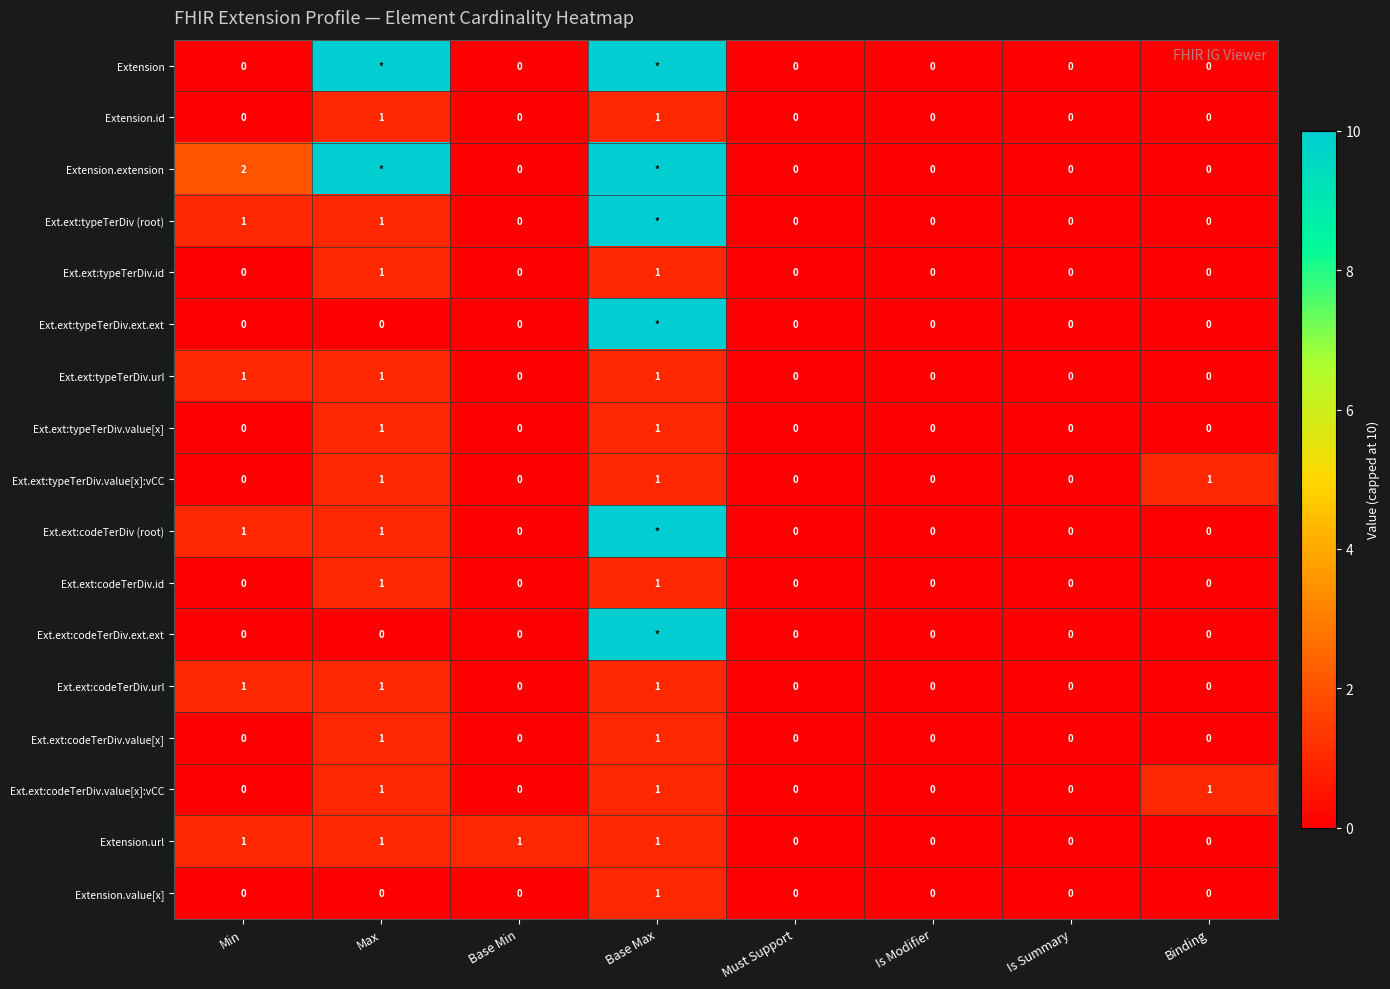

Is the value of Ext.ext:typeTerDiv.url at Base Max greater than the value of Ext.ext:typeTerDiv.ext.ext at Must Support?

Yes